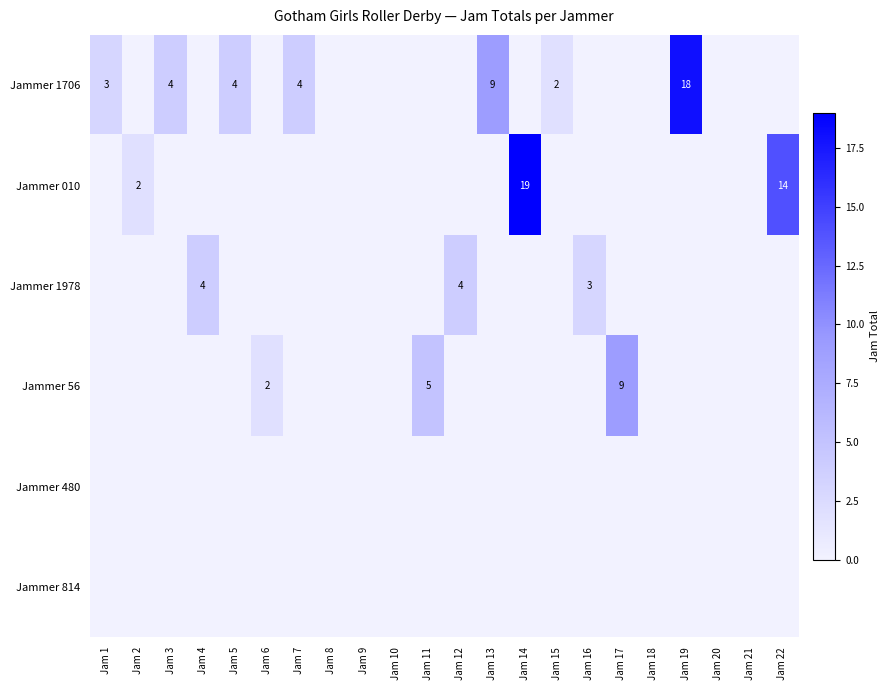

The Jammer 1706 series shows 3 at Jam 1. True or false?

True